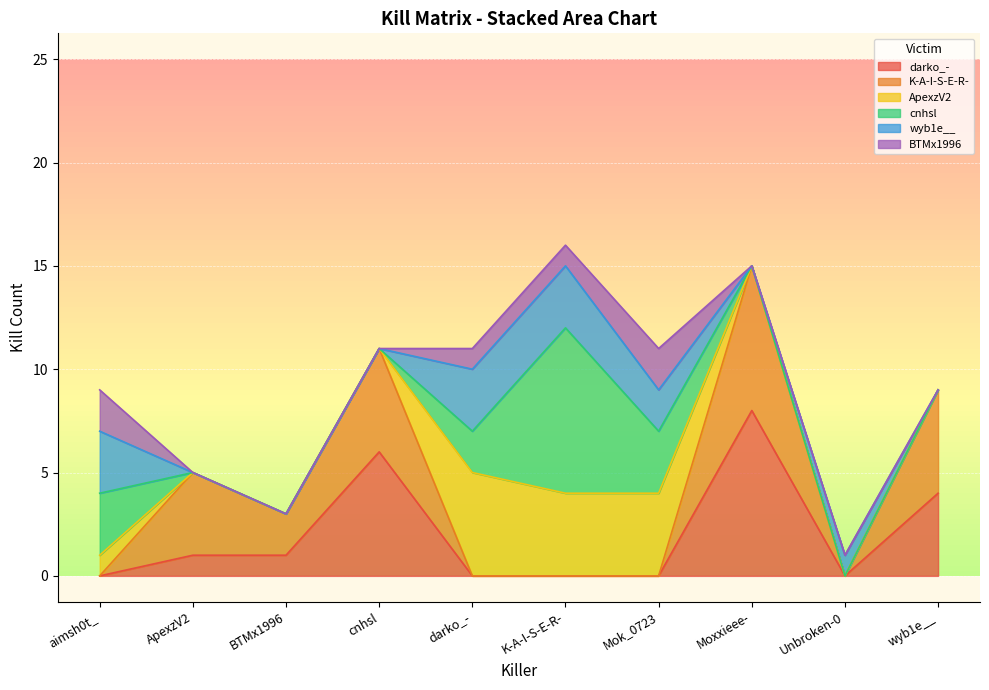

At which label is wyb1e__ closest to 1?

Unbroken-0